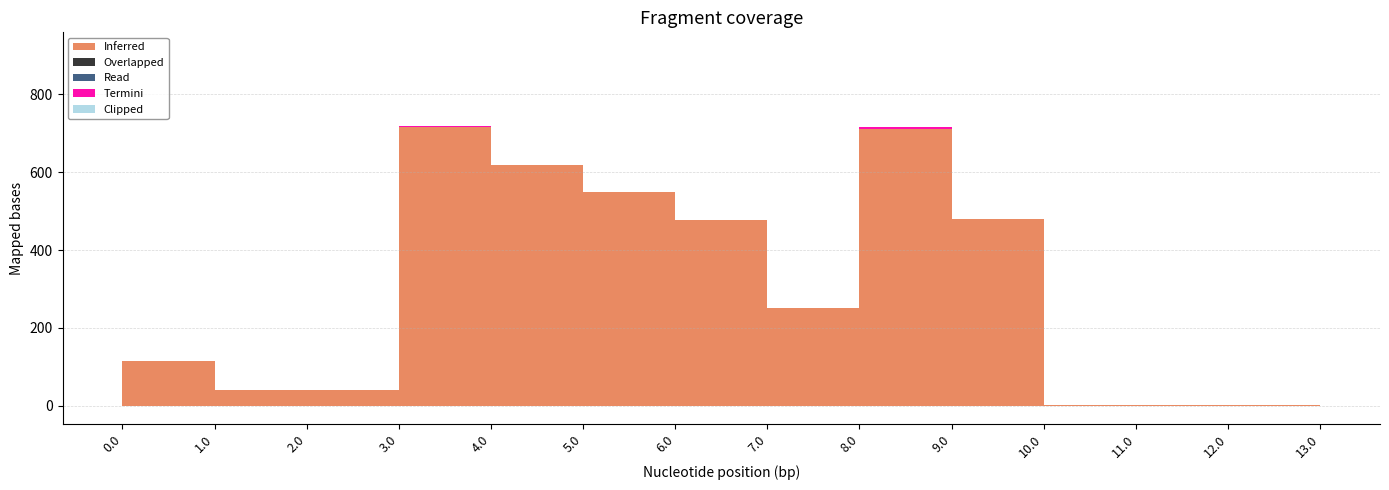

The value of Clipped at 11.0 is 0.0. True or false?

True